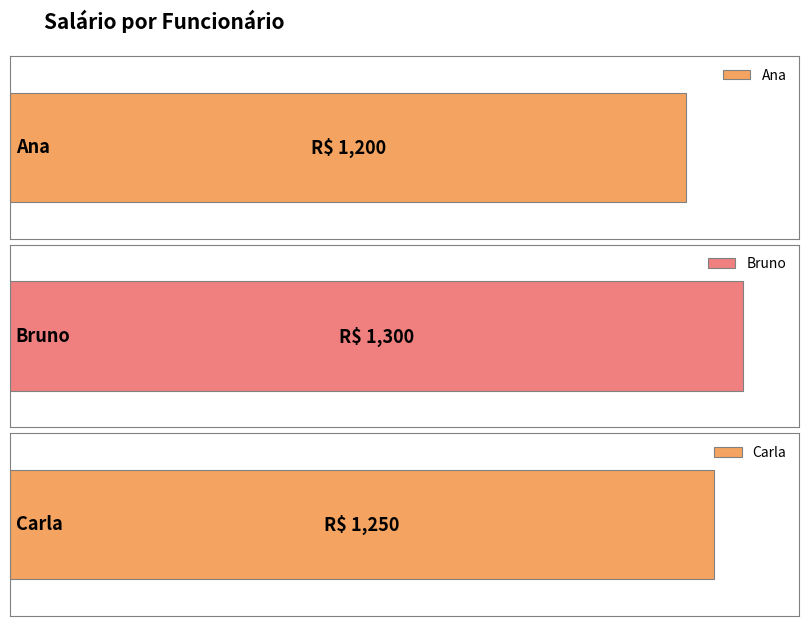

Are the bars horizontal?

Yes